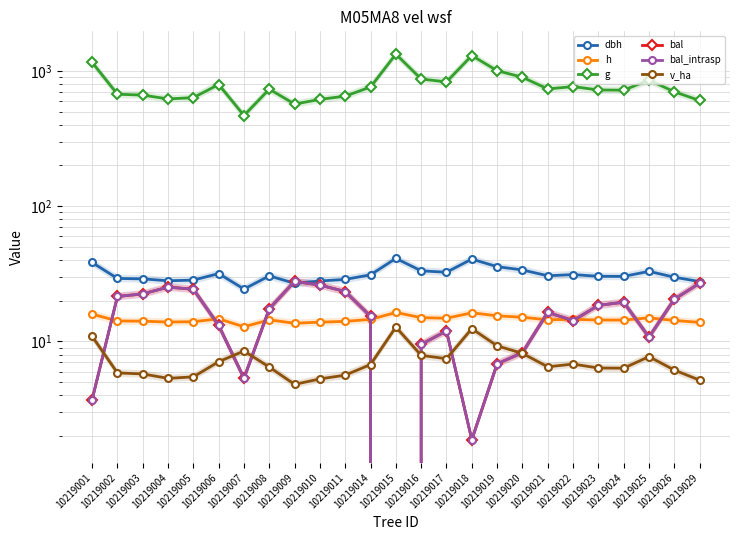

How many values in the dbh series exceed 30?

15